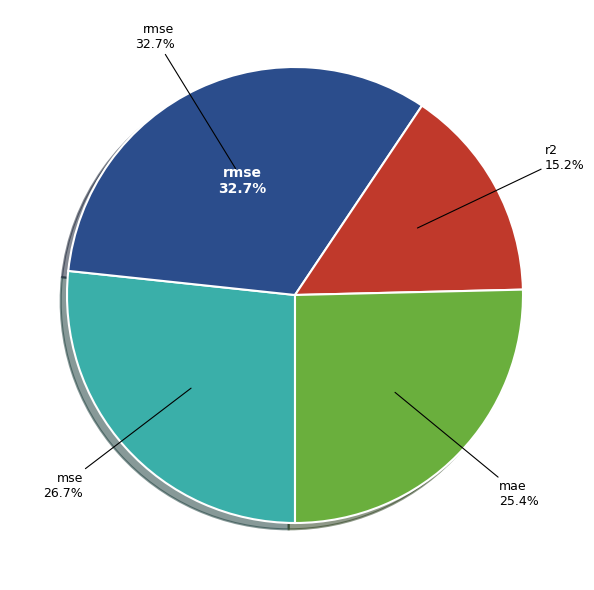

What is the largest slice in the pie chart?

rmse